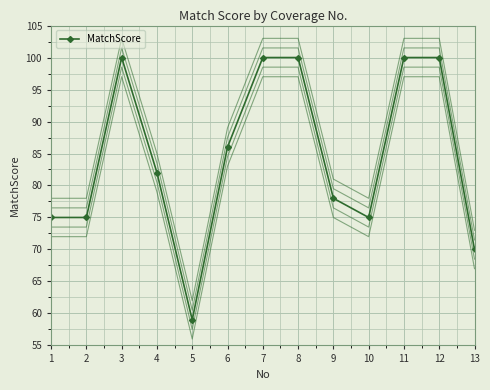

What is the value of the 4th point from the left?

82